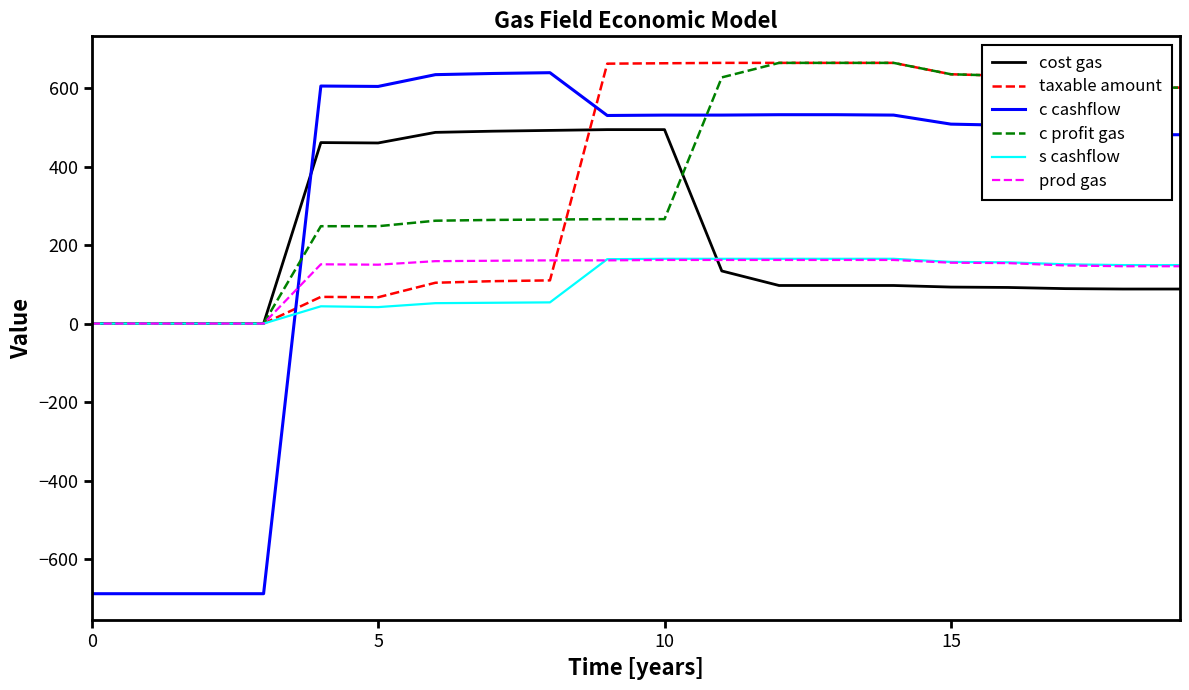

Does the chart display data point markers on the line(s)?

No